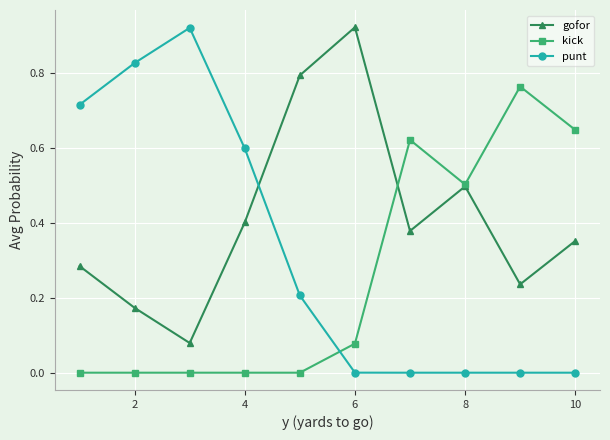

Which series has the largest range (max minus min)?

punt